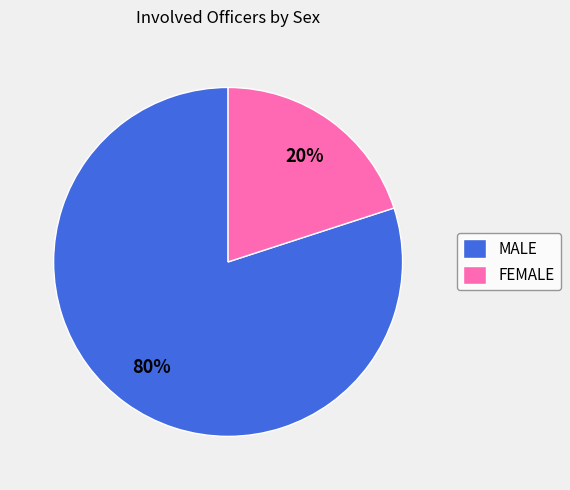

Count the number of slices in the pie.

2